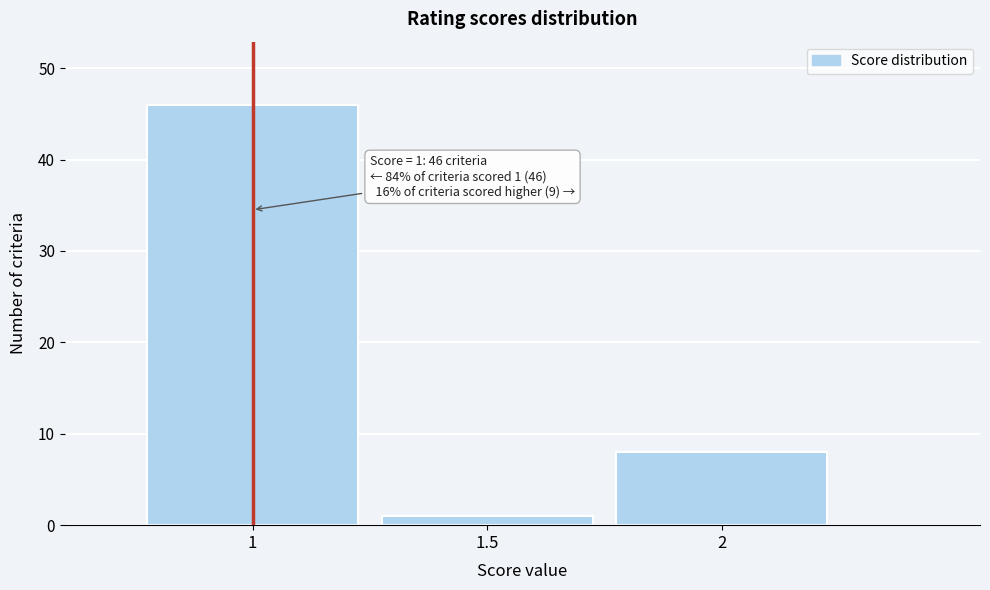

Reading left to right, transcribe all the data shown in this chart.

1=46	1.5=1	2=8